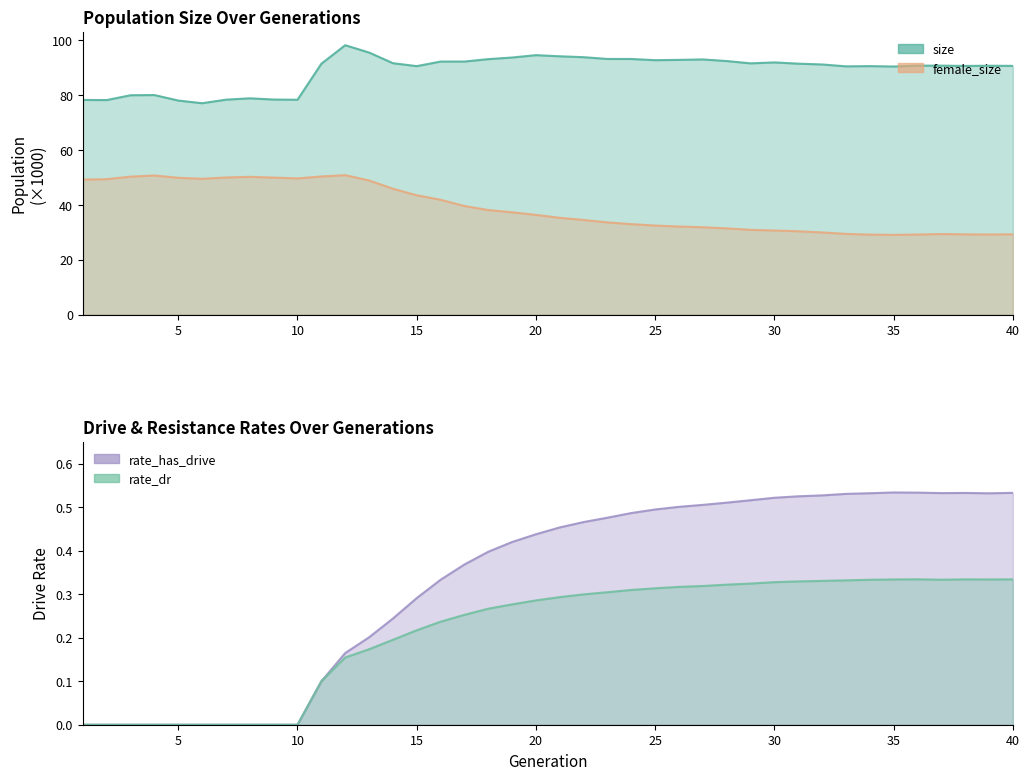

Reading left to right, transcribe all the data shown in this chart.

size: 78.3	78.3	80.0	80.1	78.1	77.1	78.4	78.9	78.5	78.4	91.5	98.3	95.6	91.7	90.7	92.3	92.3	93.2	93.8	94.7	94.2	93.9	93.3	93.3	92.8	92.9	93.1	92.5	91.7	92.0	91.5	91.3	90.6	90.7	90.5	90.8	90.8	90.7	90.8	90.7
female_size: 49.2	49.4	50.3	50.7	49.9	49.5	50.0	50.3	50.0	49.7	50.4	50.9	48.9	45.9	43.5	41.9	39.6	38.1	37.3	36.4	35.3	34.5	33.6	33.0	32.5	32.1	31.9	31.5	30.9	30.7	30.4	30.0	29.4	29.2	29.1	29.2	29.4	29.3	29.2	29.3
rate_has_drive: 0.0	0.0	0.0	0.0	0.0	0.0	0.0	0.0	0.0	0.0	0.1	0.2	0.2	0.2	0.3	0.3	0.4	0.4	0.4	0.4	0.5	0.5	0.5	0.5	0.5	0.5	0.5	0.5	0.5	0.5	0.5	0.5	0.5	0.5	0.5	0.5	0.5	0.5	0.5	0.5
rate_dr: 0.0	0.0	0.0	0.0	0.0	0.0	0.0	0.0	0.0	0.0	0.1	0.2	0.2	0.2	0.2	0.2	0.3	0.3	0.3	0.3	0.3	0.3	0.3	0.3	0.3	0.3	0.3	0.3	0.3	0.3	0.3	0.3	0.3	0.3	0.3	0.3	0.3	0.3	0.3	0.3